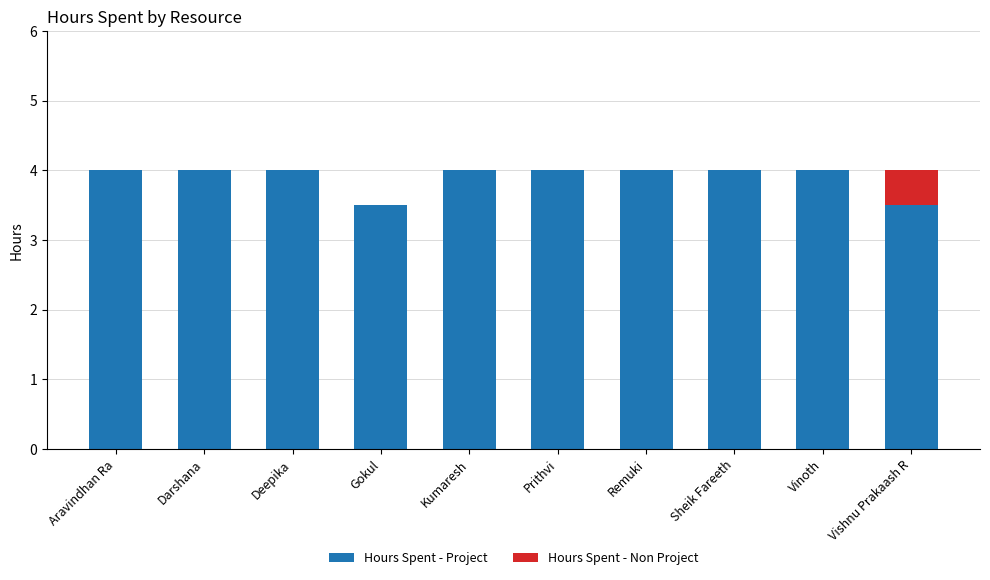

What is the highest value of the Hours Spent - Project series?

4.0